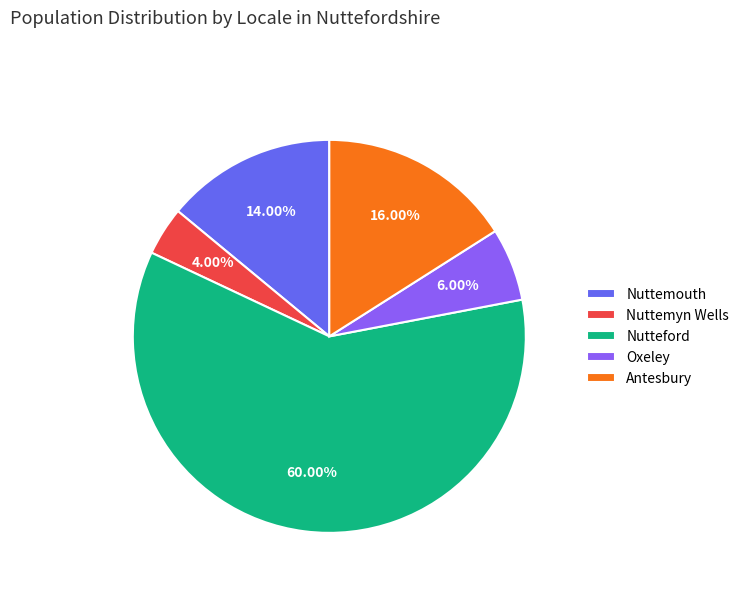

The Nutteford slice represents 60% of the pie. True or false?

True